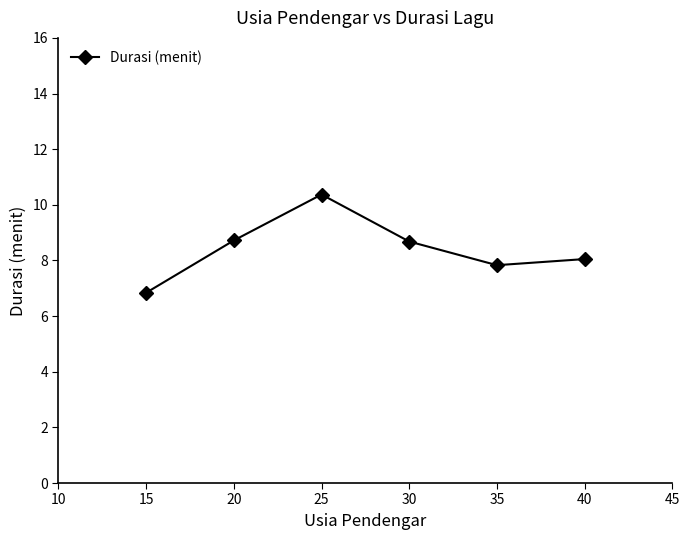

What is the average value?

8.4